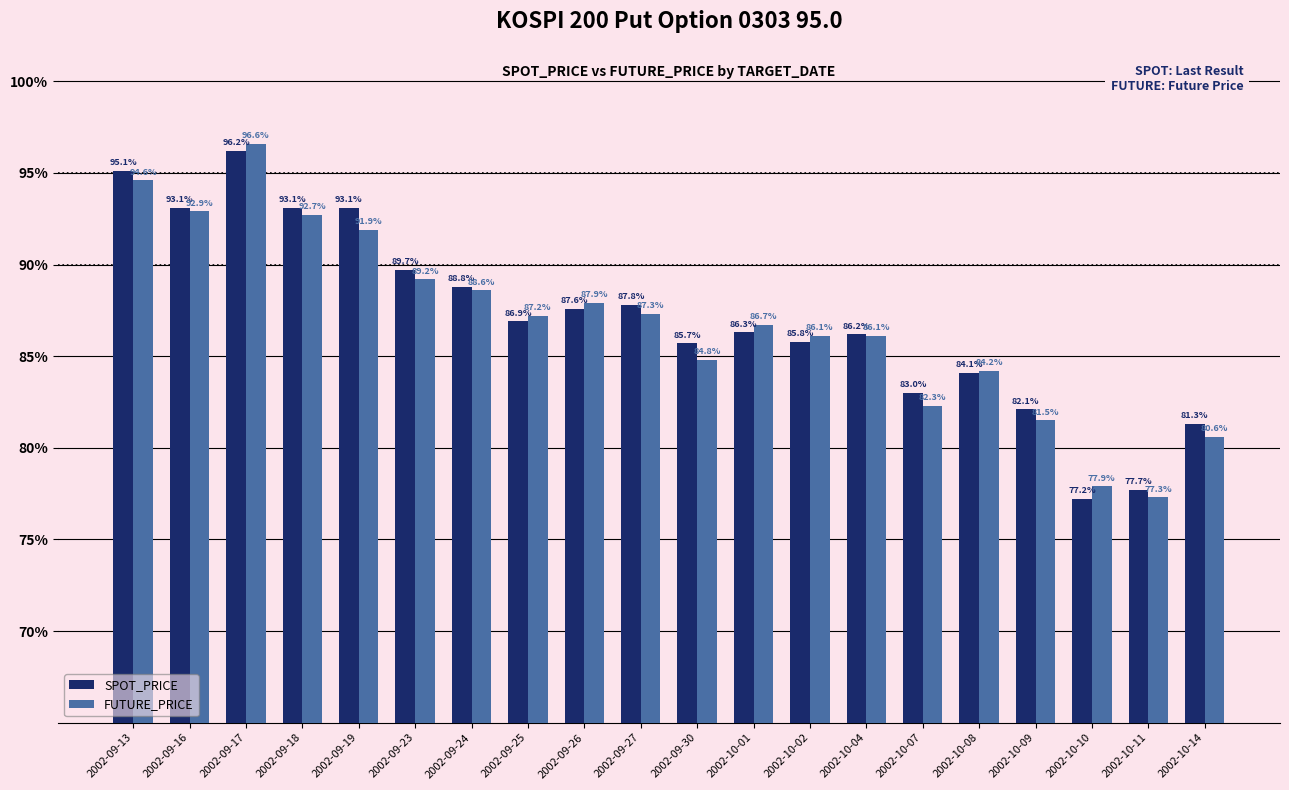

Which category has the lowest value in the FUTURE_PRICE series?

2002-10-11